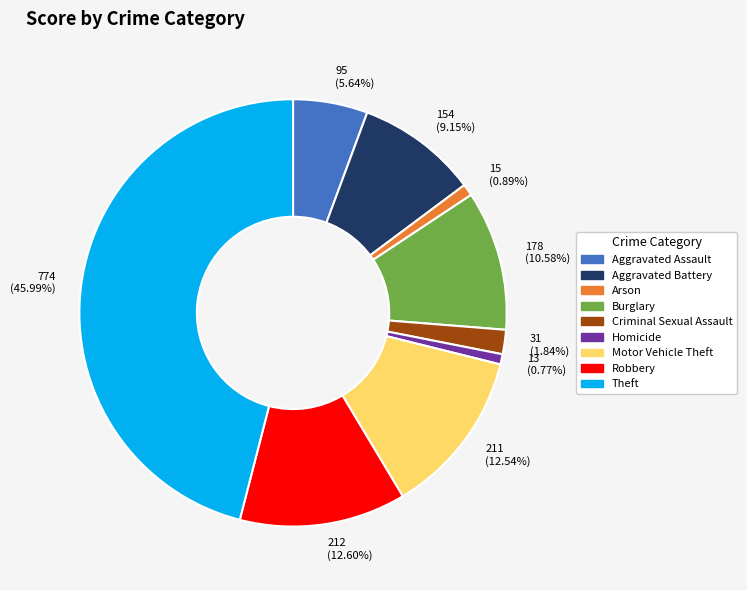

Is there any slice that represents more than half of the pie?

No